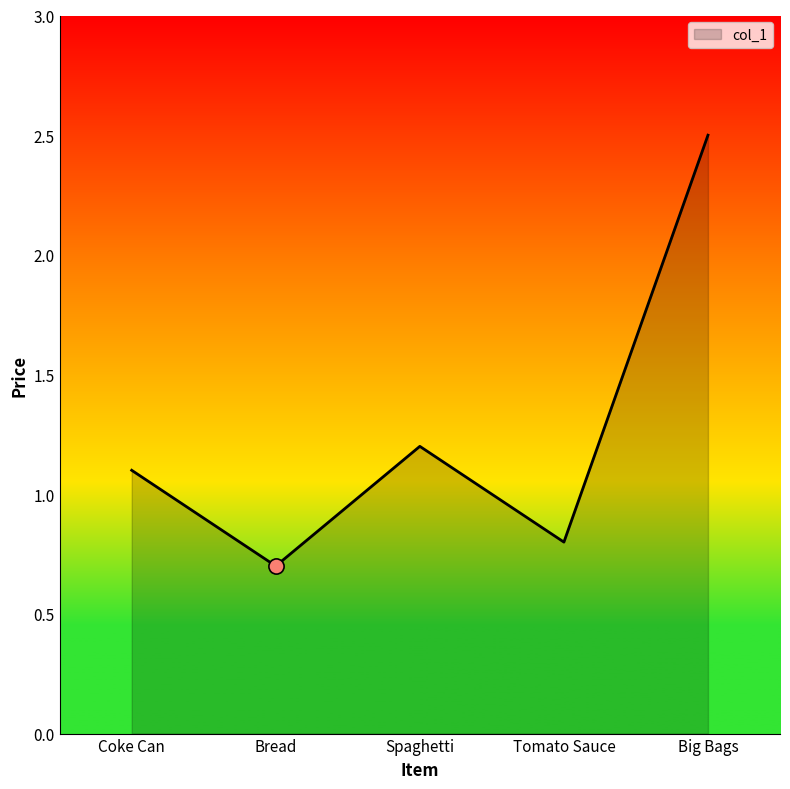

Between Bread and Coke Can, which is larger?

Coke Can